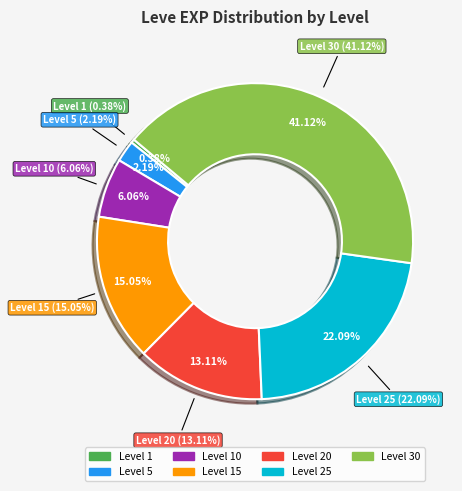

What is the largest slice in the pie chart?

Level 30